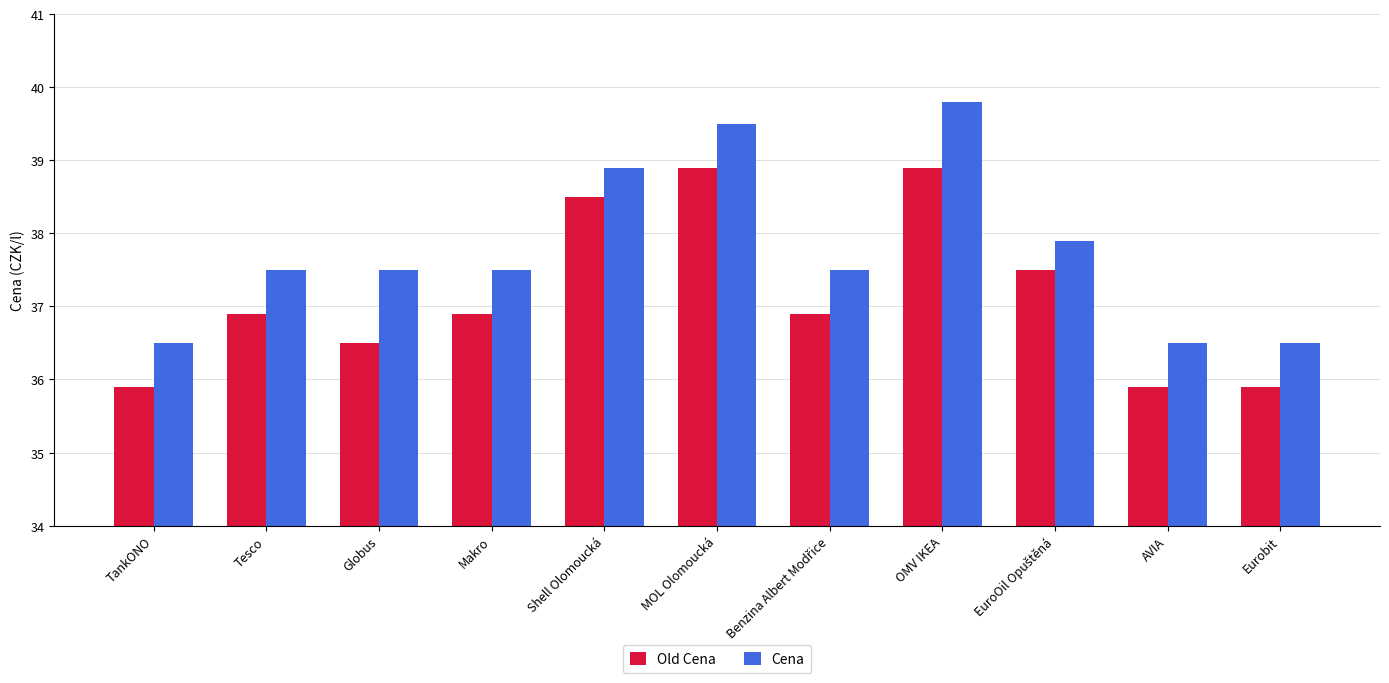

What is the minimum value for Cena?

36.5